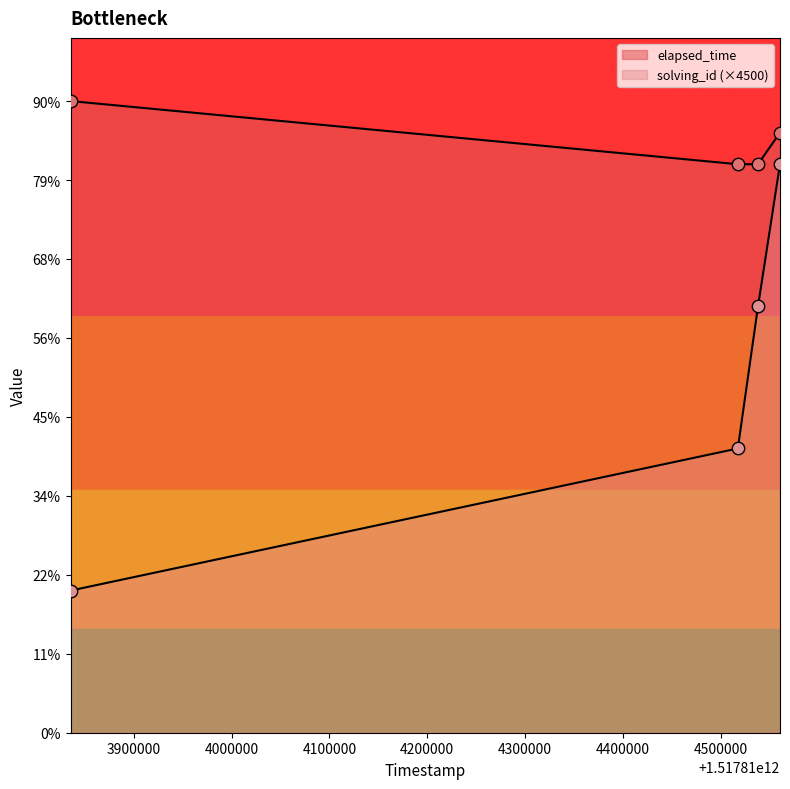

Which series reaches the minimum Y coordinate?

solving_id